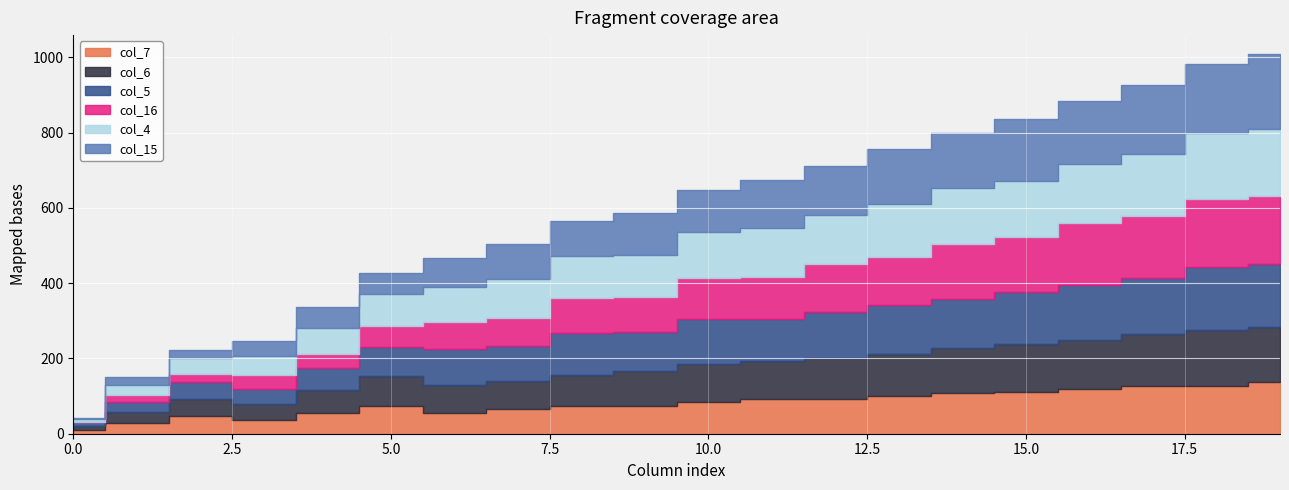

Is it true that col_15 equals 21 at 2?

True